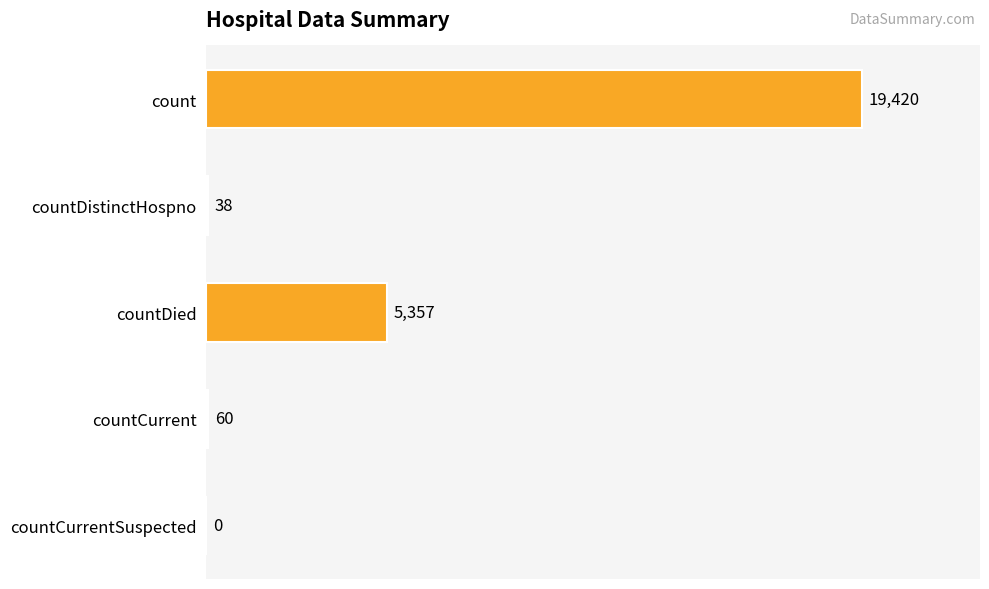

Are the bars grouped side by side (vs. stacked)?

No